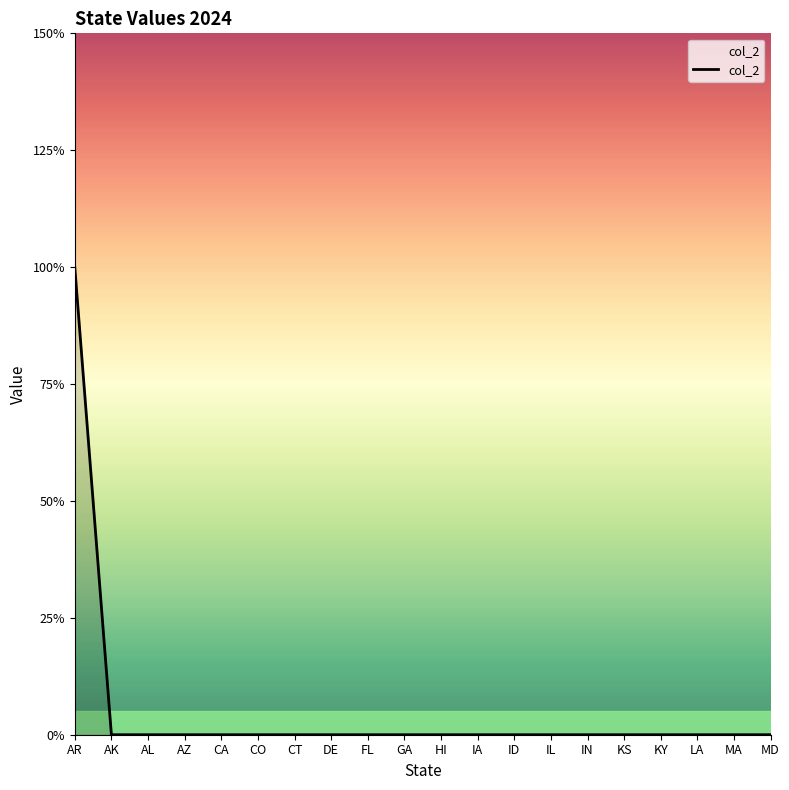

Reading left to right, list all the values displayed in this chart.

1	0	0	0	0	0	0	0	0	0	0	0	0	0	0	0	0	0	0	0